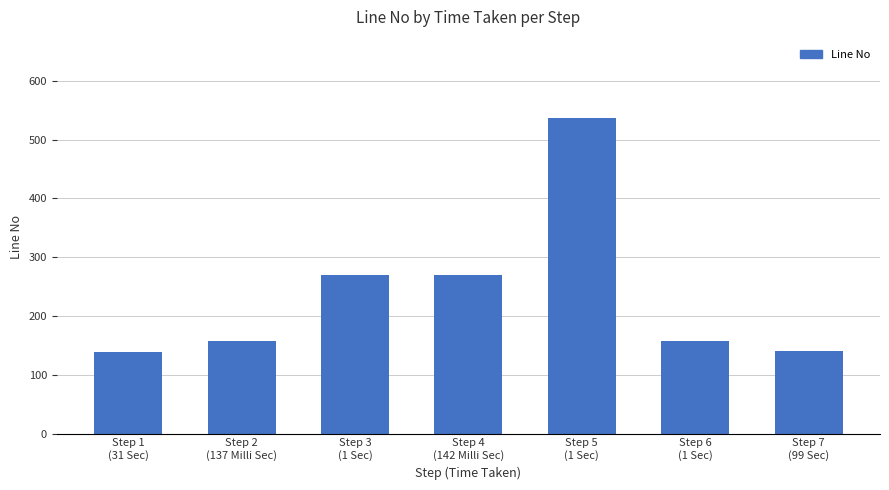

Does the chart contain any negative values?

No